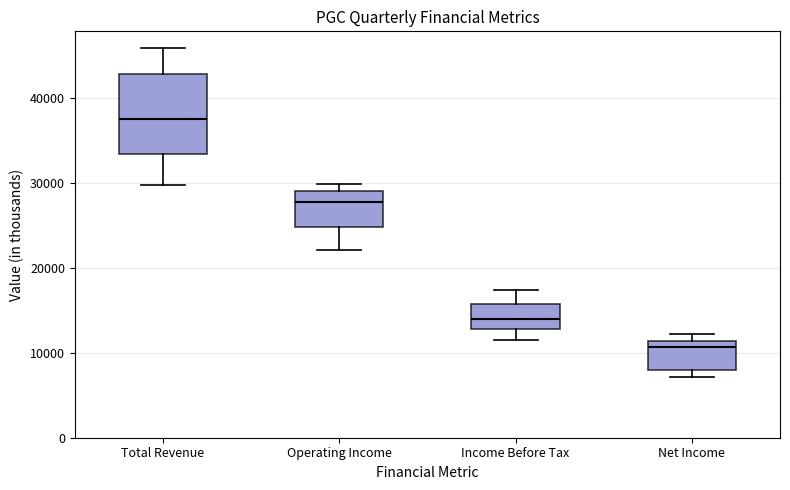

Which box has the highest median line?

Total Revenue